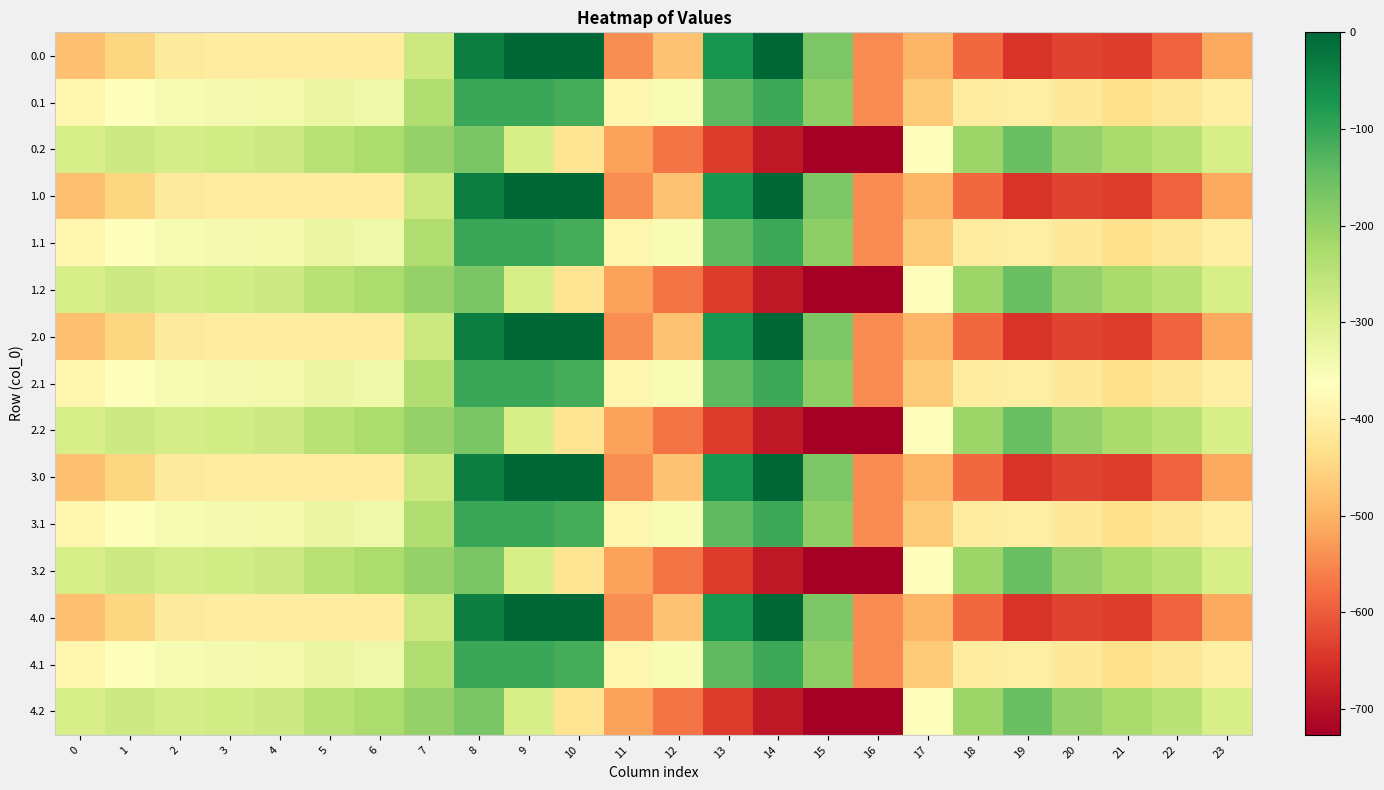

What is the spread (max minus min) of values at 21?

412.0